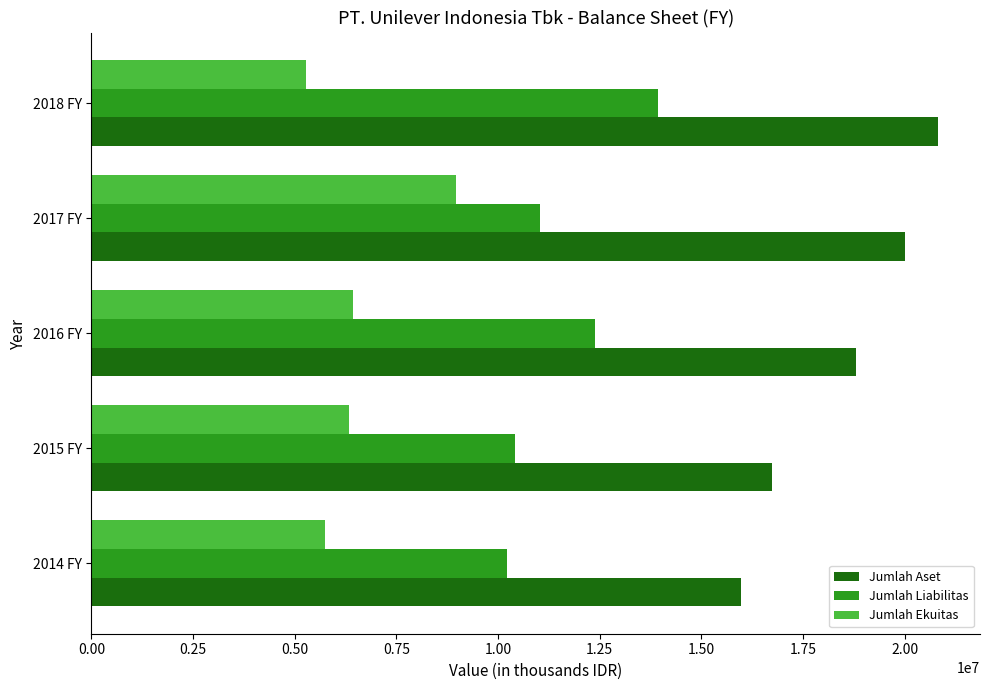

Which series has the largest total across all categories?

Jumlah Aset